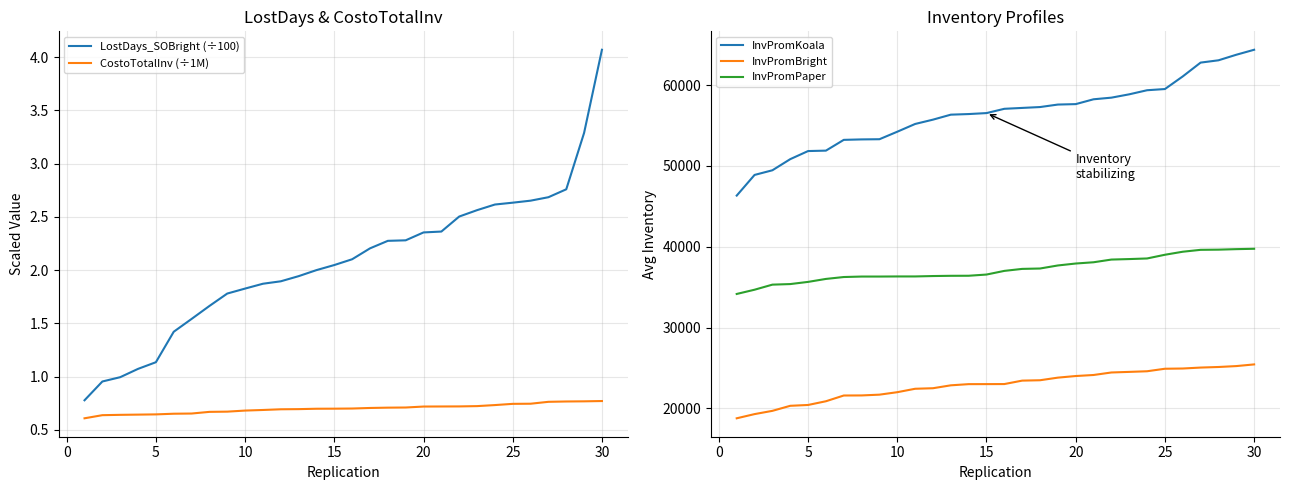

True or false: CostoTotalInv (÷1M) and InvPromKoala cross at least once.

False